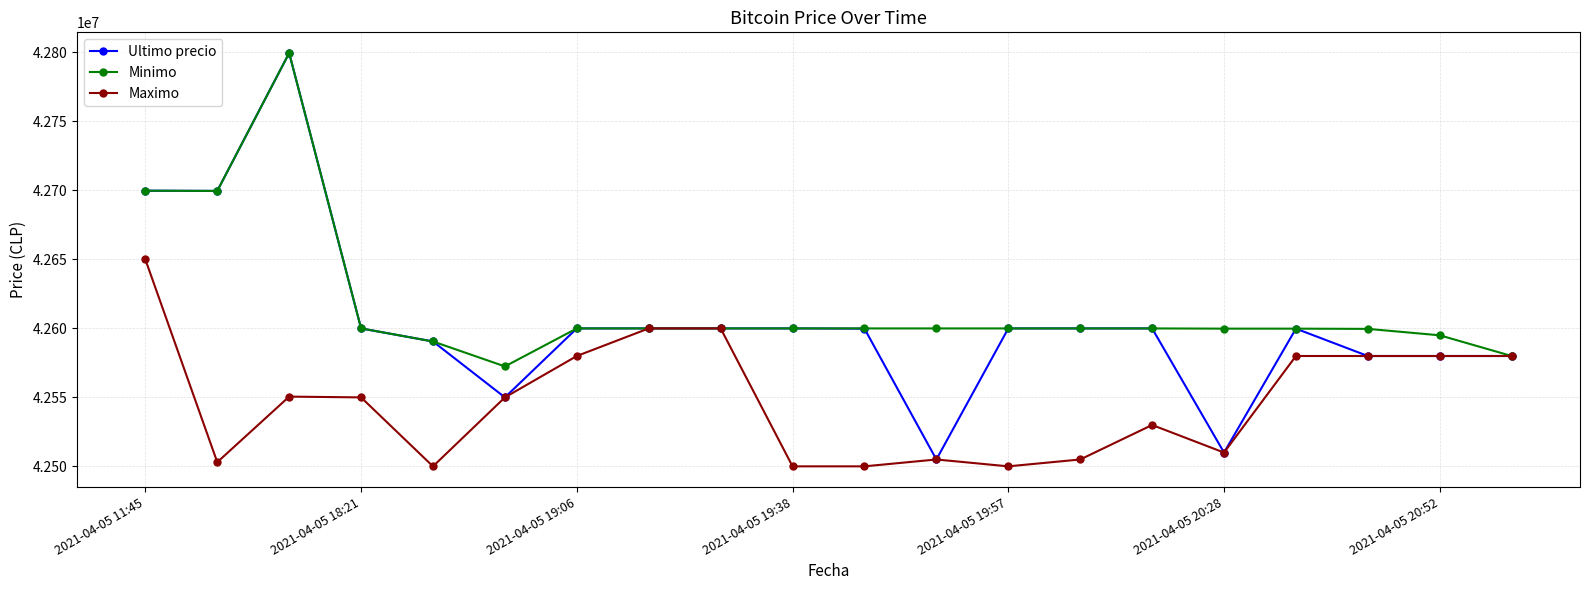

Which series has the widest spread of values?

Ultimo precio